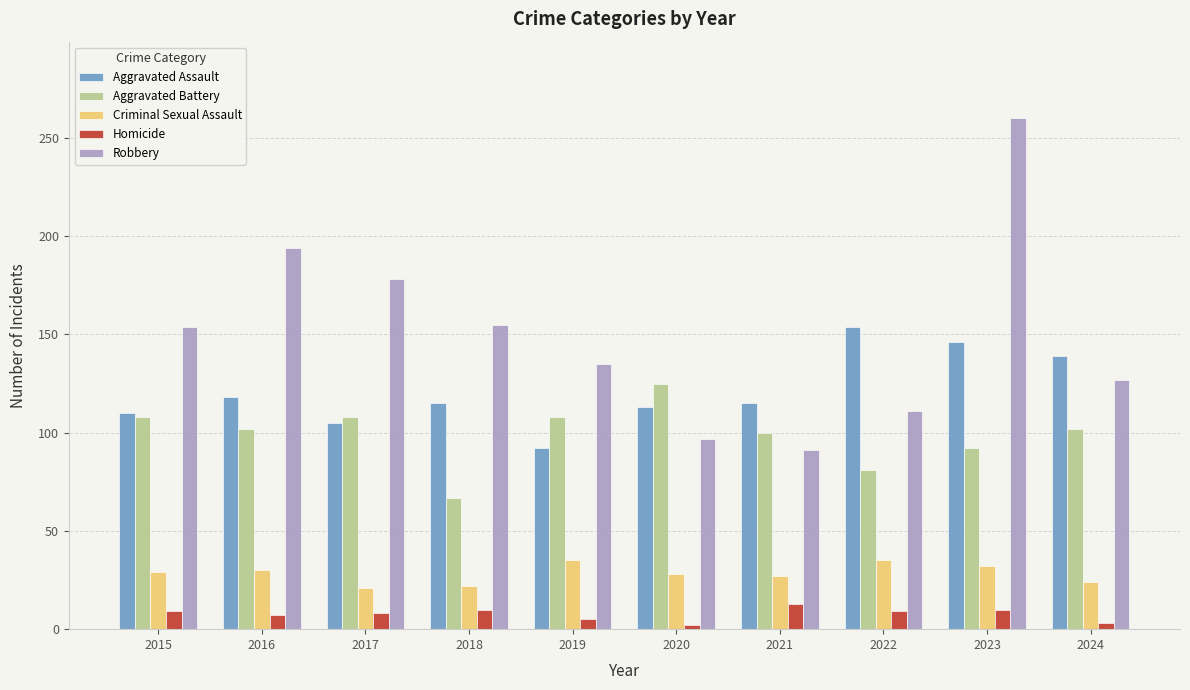

At 2024, list the series in order from largest to smallest.

Aggravated Assault, Robbery, Aggravated Battery, Criminal Sexual Assault, Homicide